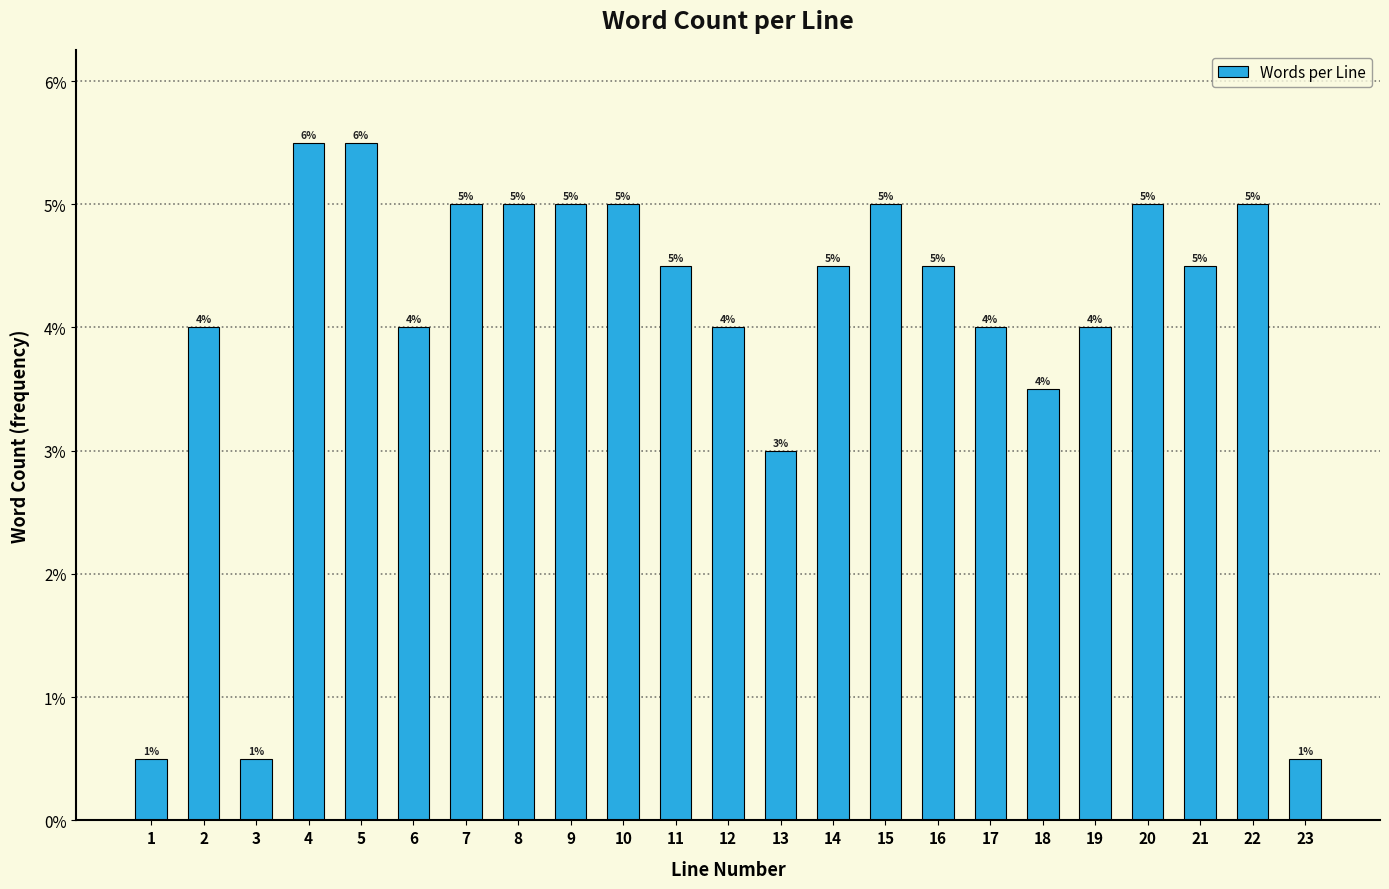

Are the bars horizontal?

No